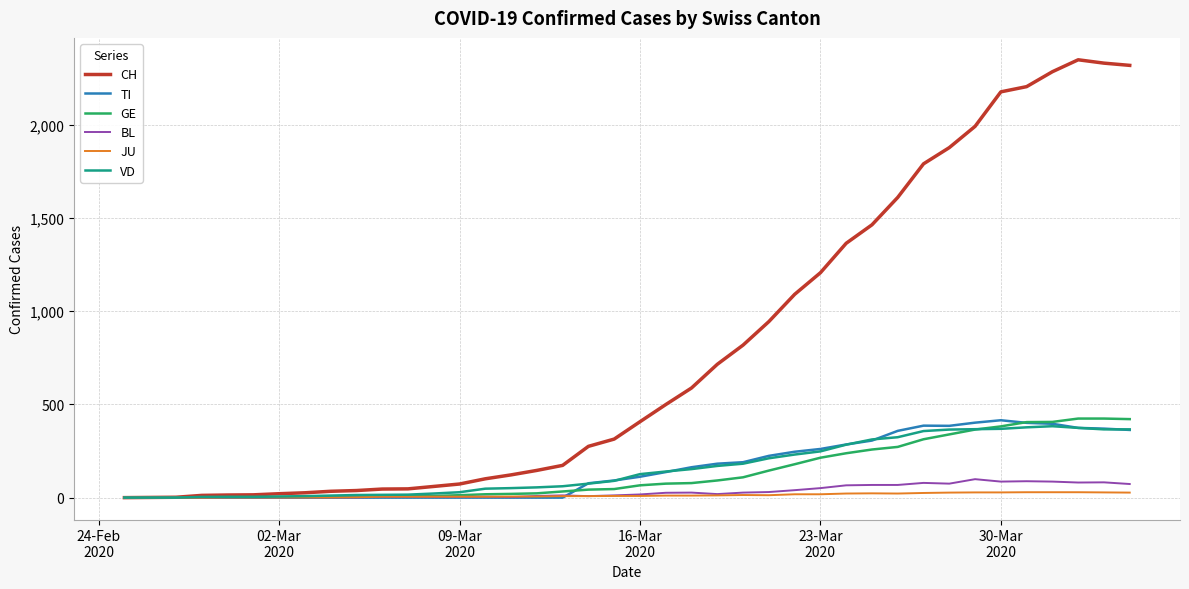

What is the maximum value for VD?

383